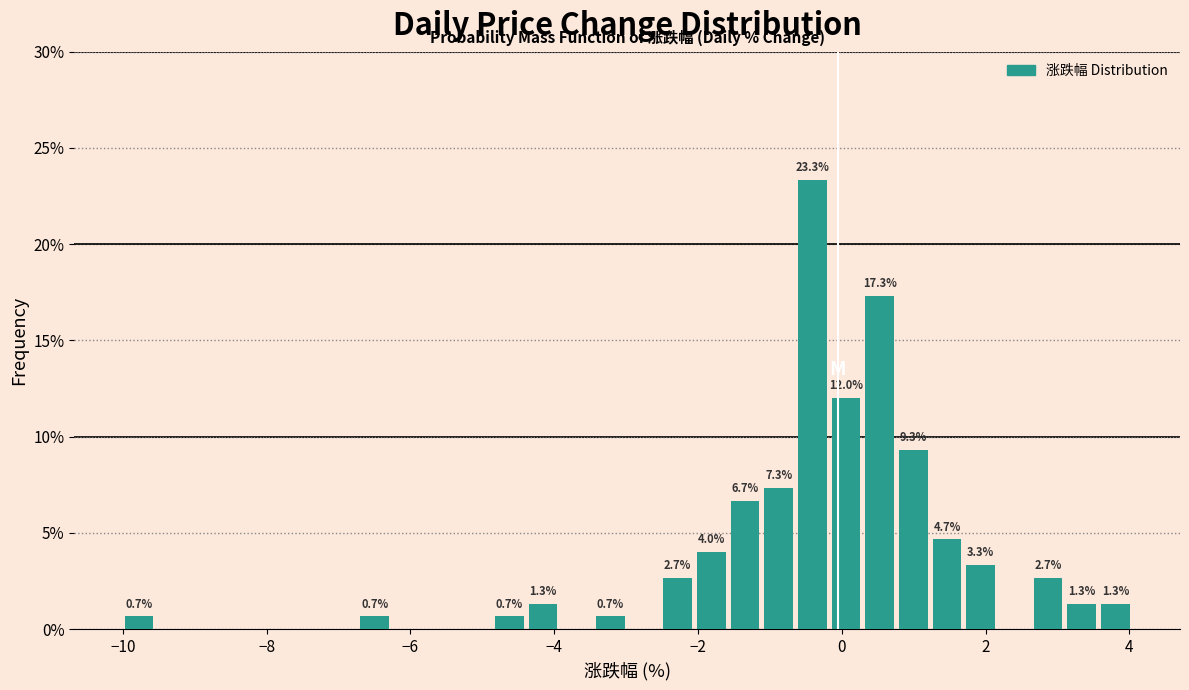

Read against the x-axis, roughly where is the centre of the tallest bar?

-0.4